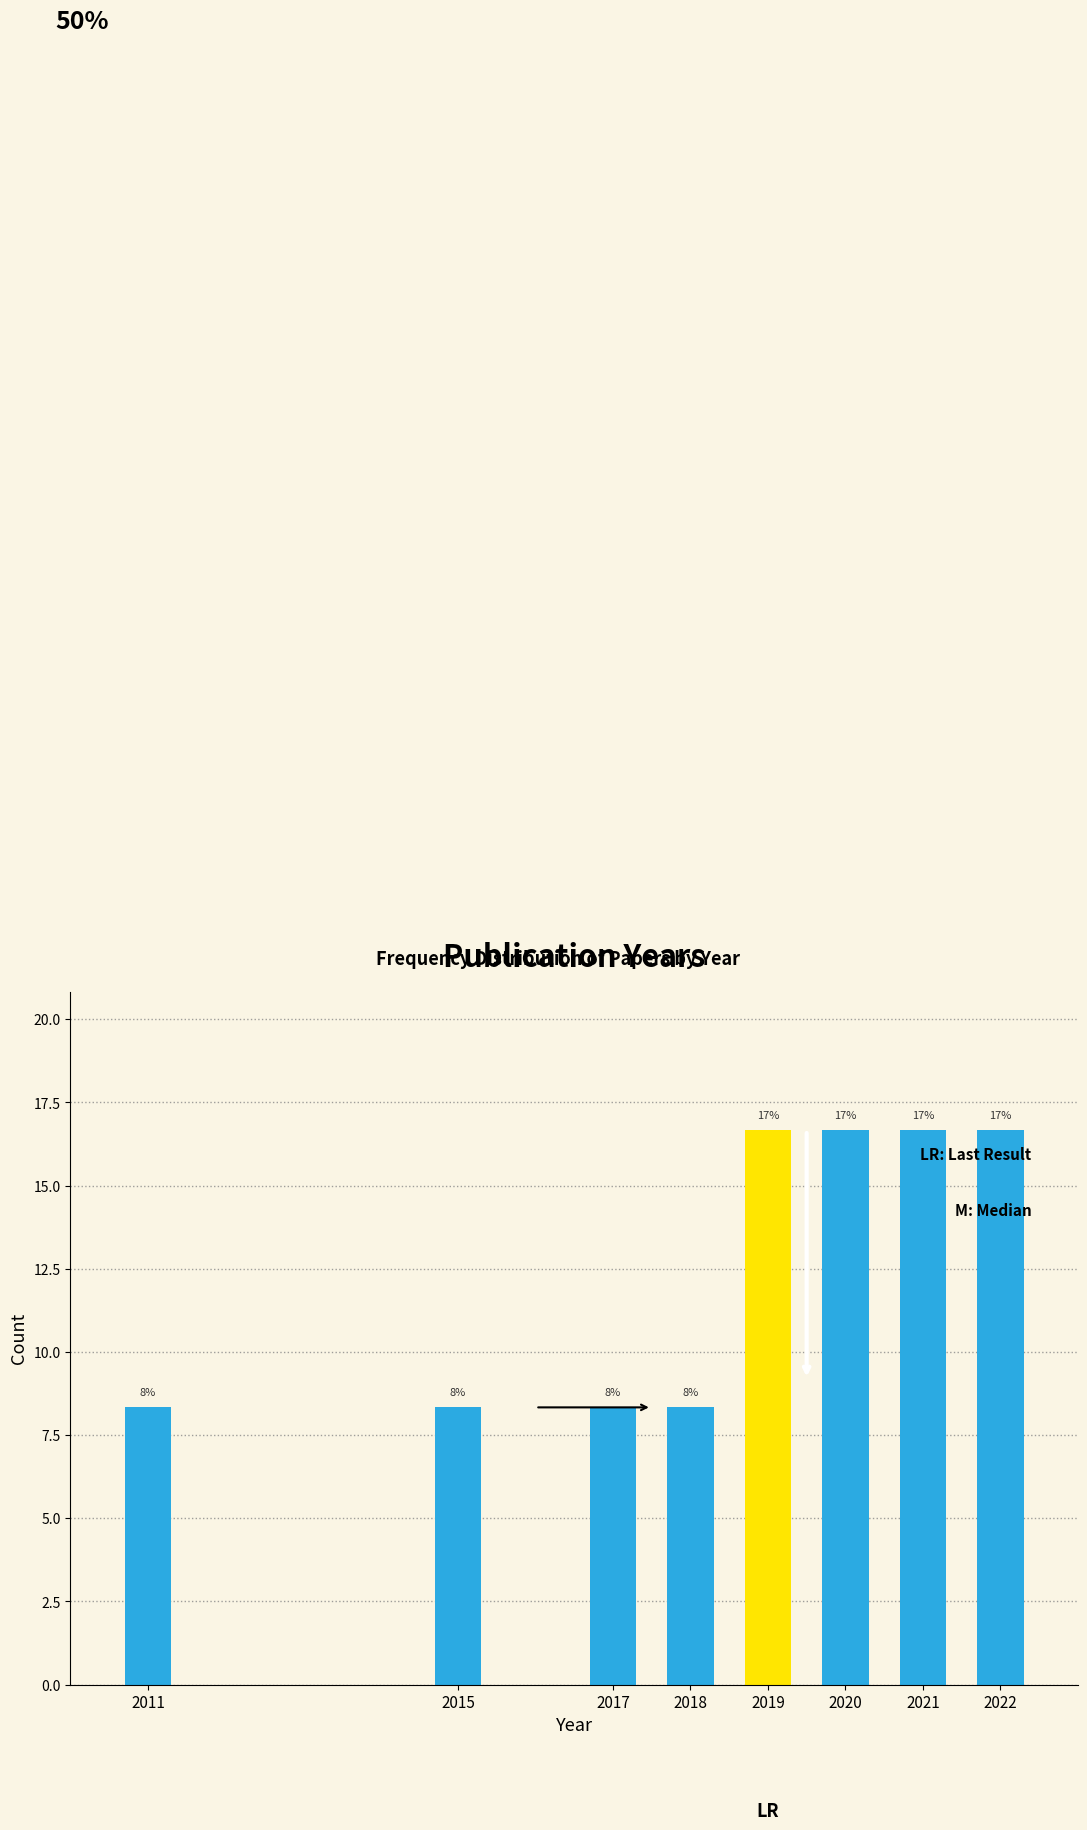

Are the bars horizontal?

No